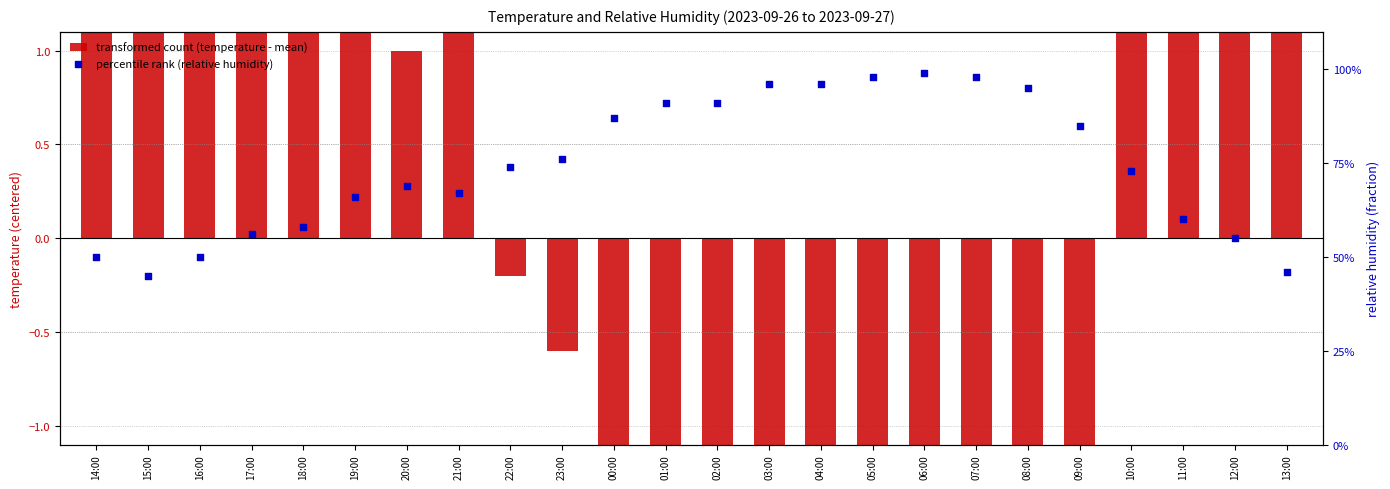

Which series reaches the minimum Y coordinate?

transformed count (temperature - mean)